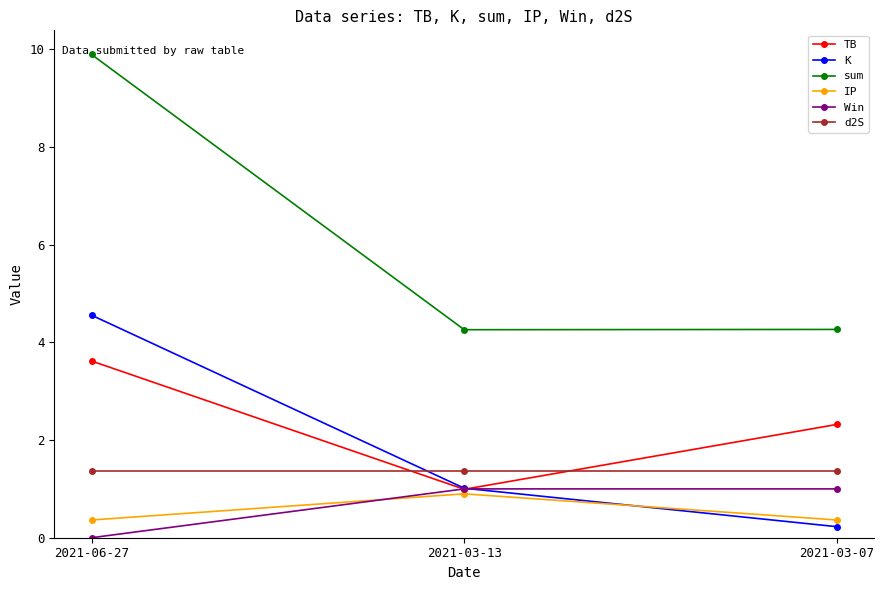

What are all the series names shown in the legend?

TB, K, sum, IP, Win, d2S